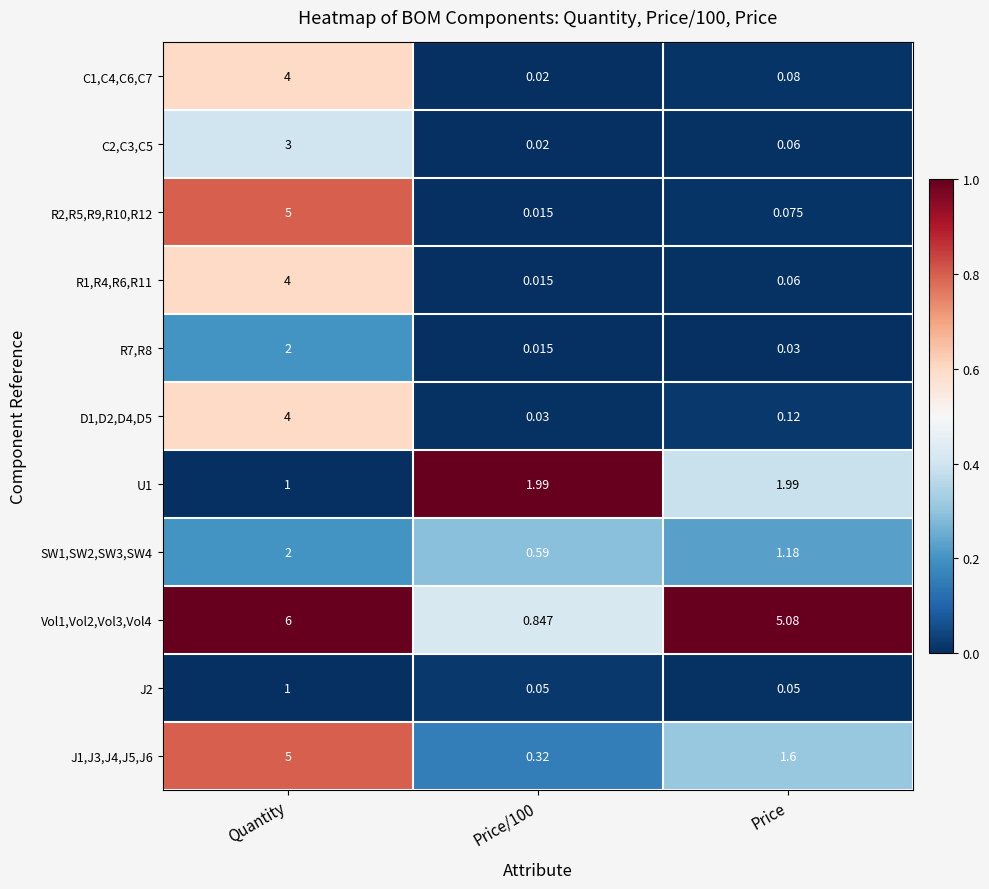

Which category has the highest value in the C2,C3,C5 series?

Quantity